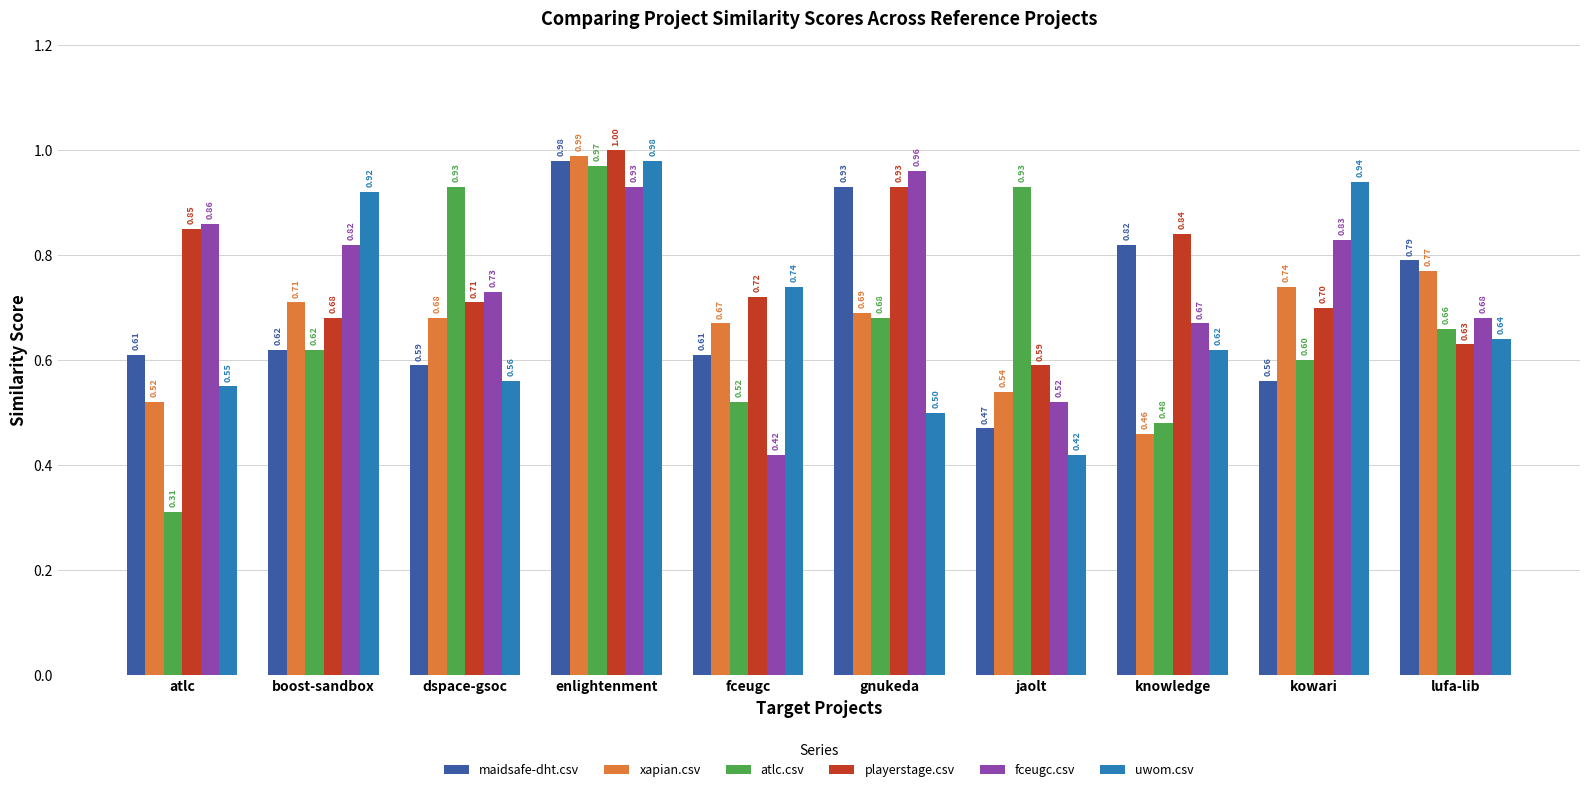

What is the total value across all series at lufa-lib?

4.2